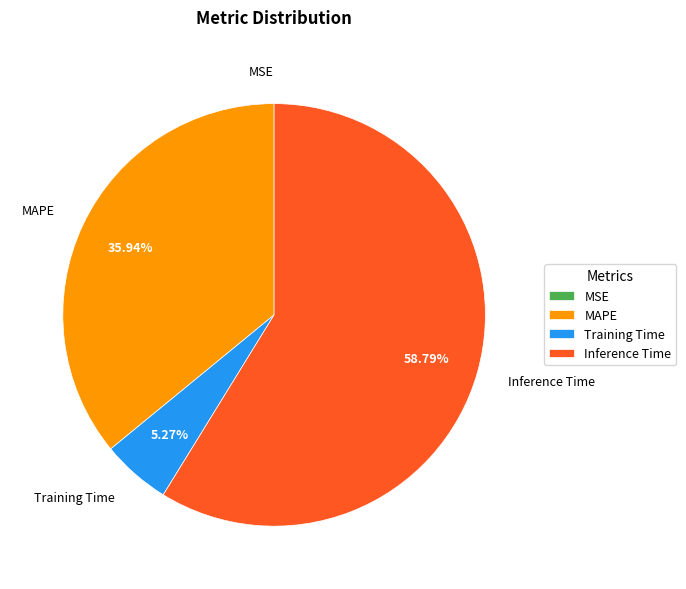

Do MAPE and Inference Time together represent more than half of the pie?

Yes